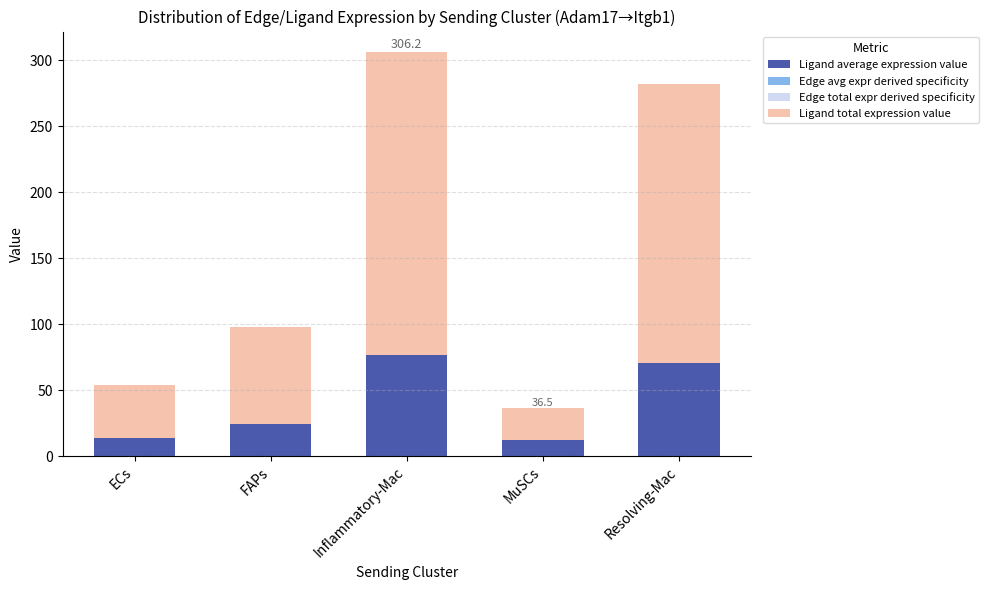

The Edge avg expr derived specificity series shows 0.1 at Resolving-Mac. True or false?

True